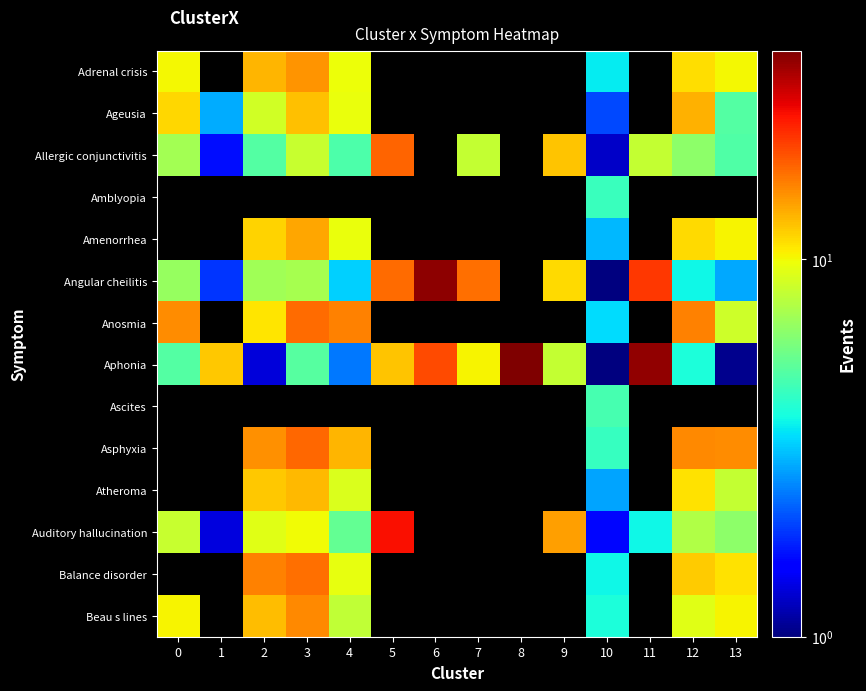

Between 6 and 11, which is larger?

6